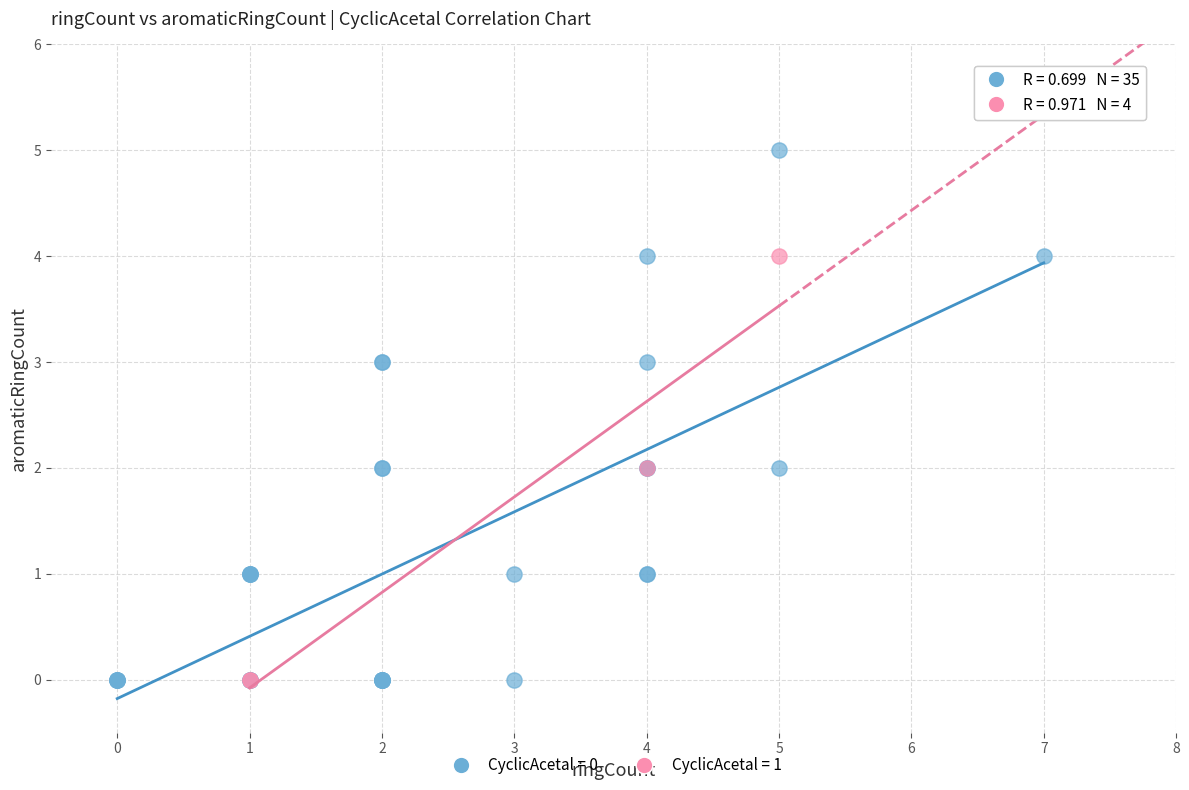

What are all the series names shown in the legend?

CyclicAcetal = 0, CyclicAcetal = 1